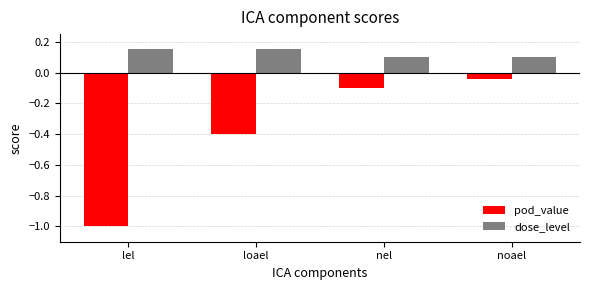

At which category is the sum across all series the highest?

noael